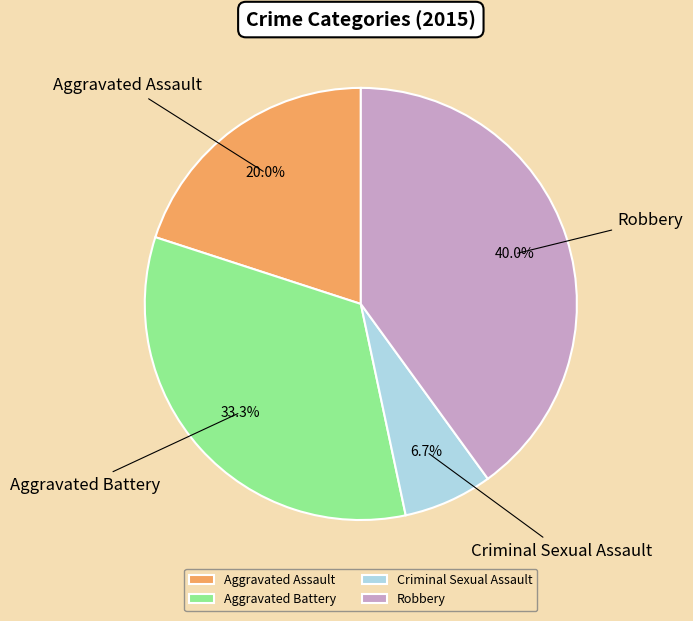

Is it true that Robbery is 40% of the pie?

True